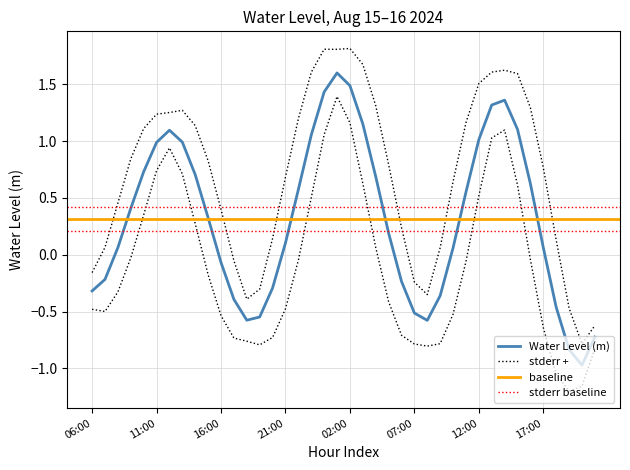

At which category does the chart reach its minimum across all series?

2024-08-16 20:00